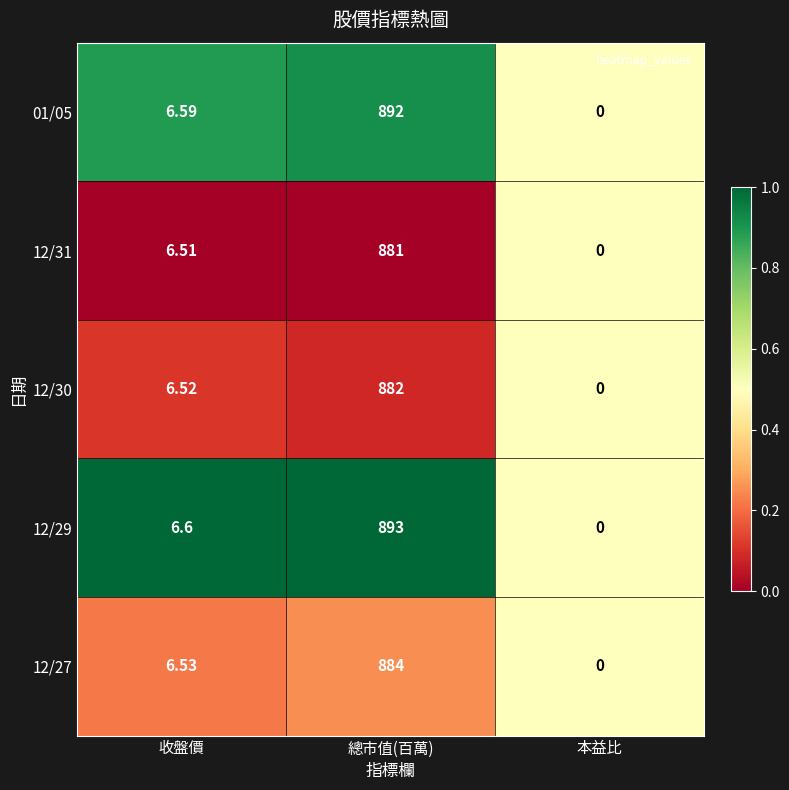

What is the difference between the highest and lowest values at 總市值(百萬)?

12.0